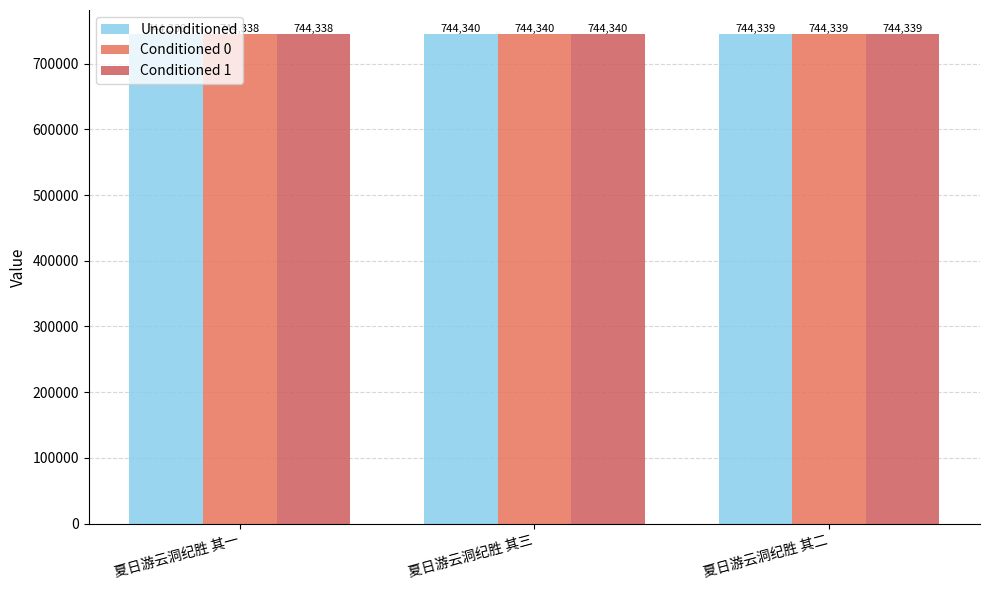

What is the average value of the Conditioned 1 series?

744339